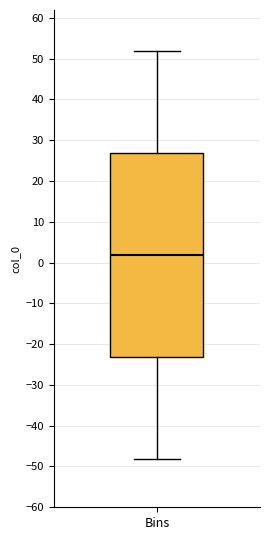

Where is the lower edge of the box for Bins on the y-axis? The values are not printed on the chart, so give them approximately, as read against the axis.

-23